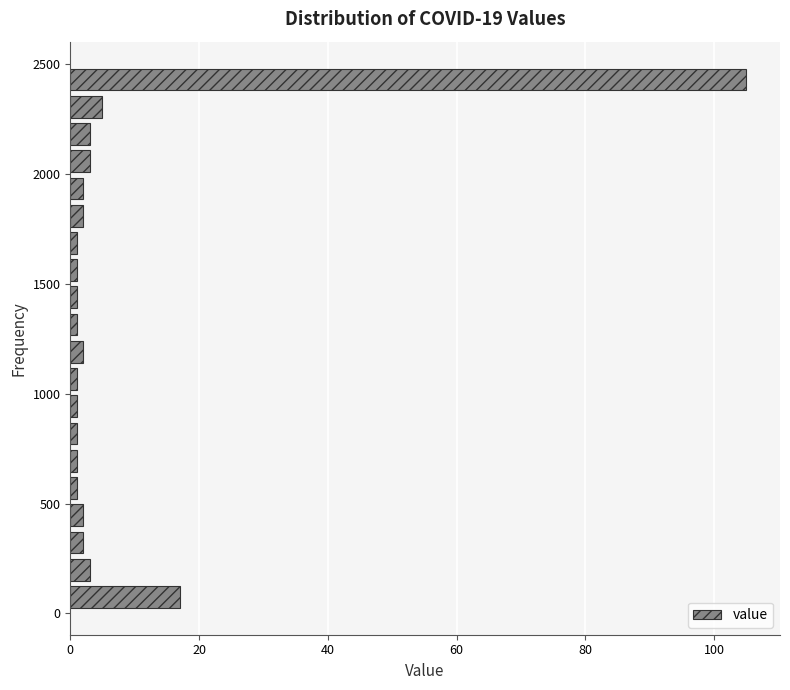

Around what value on the y-axis is the longest bar? Give the approximate position of its centre, as read against the axis.

2450